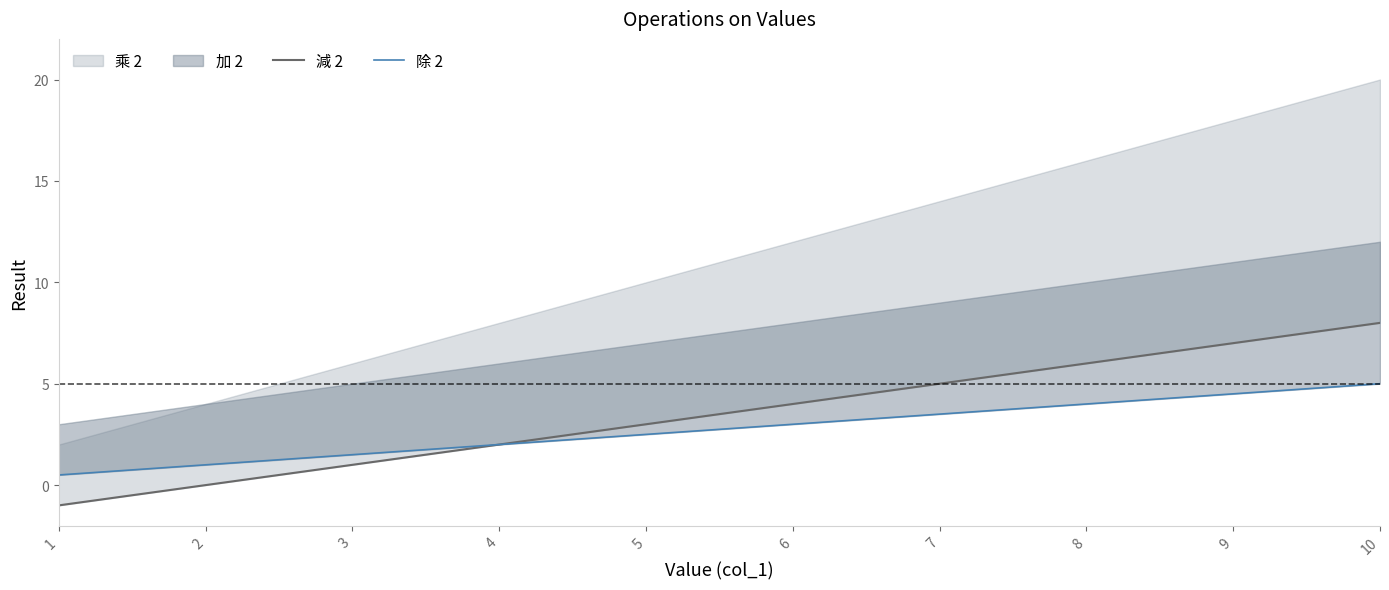

How many 除 2 values are between 1 and 4?

7